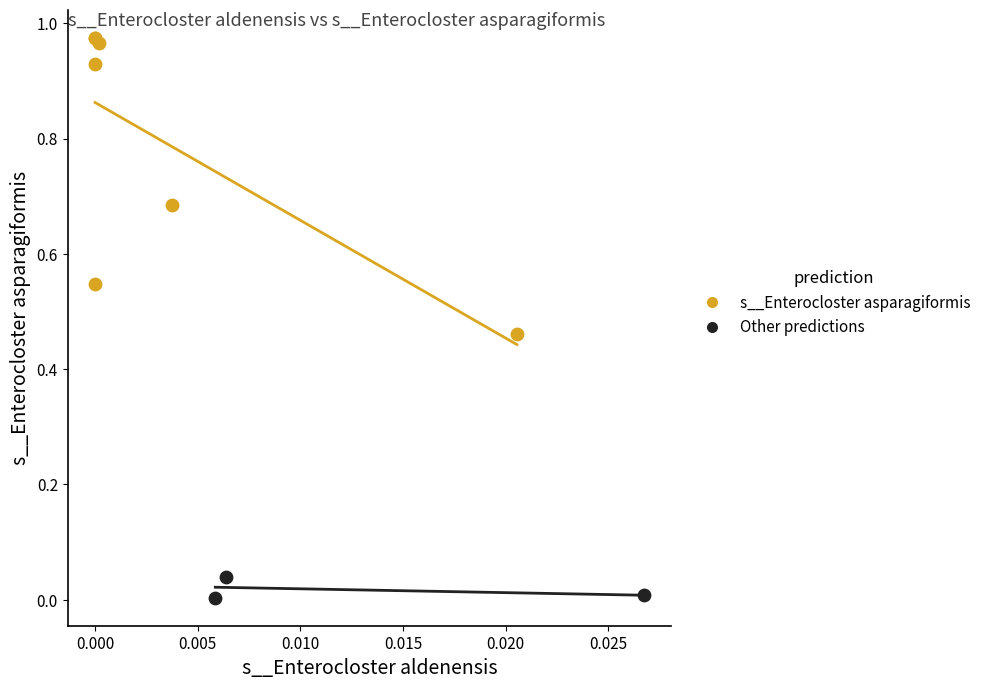

Which series has the largest Y range (max minus min)?

s__Enterocloster asparagiformis